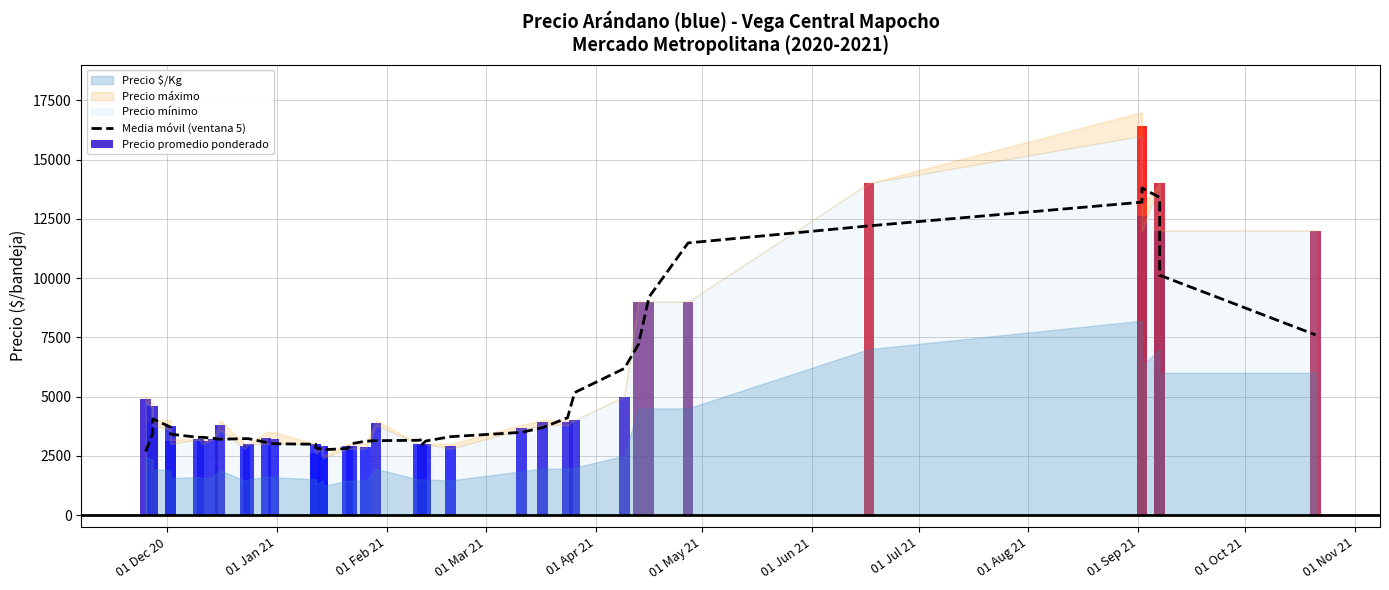

What is the minimum value shown in the chart?

2681.6